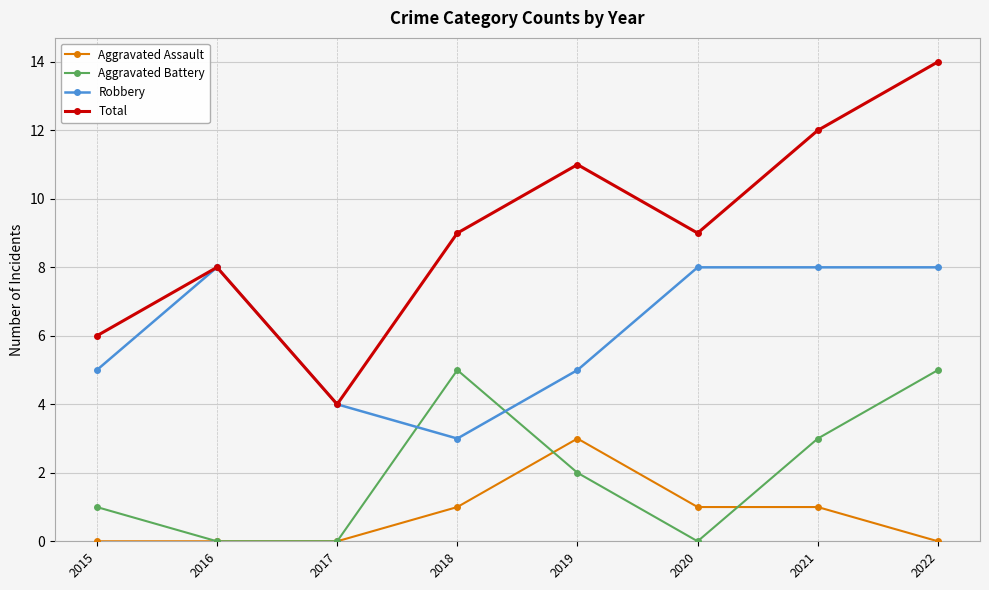

At 2018, list the series in order from smallest to largest.

Aggravated Assault, Robbery, Aggravated Battery, Total